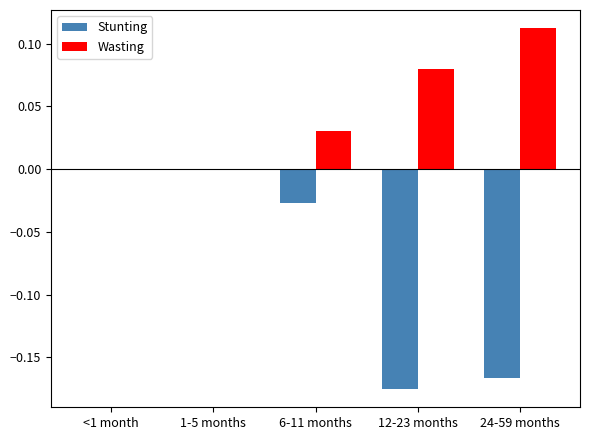

Which label corresponds to the largest value in the chart?

24-59 months